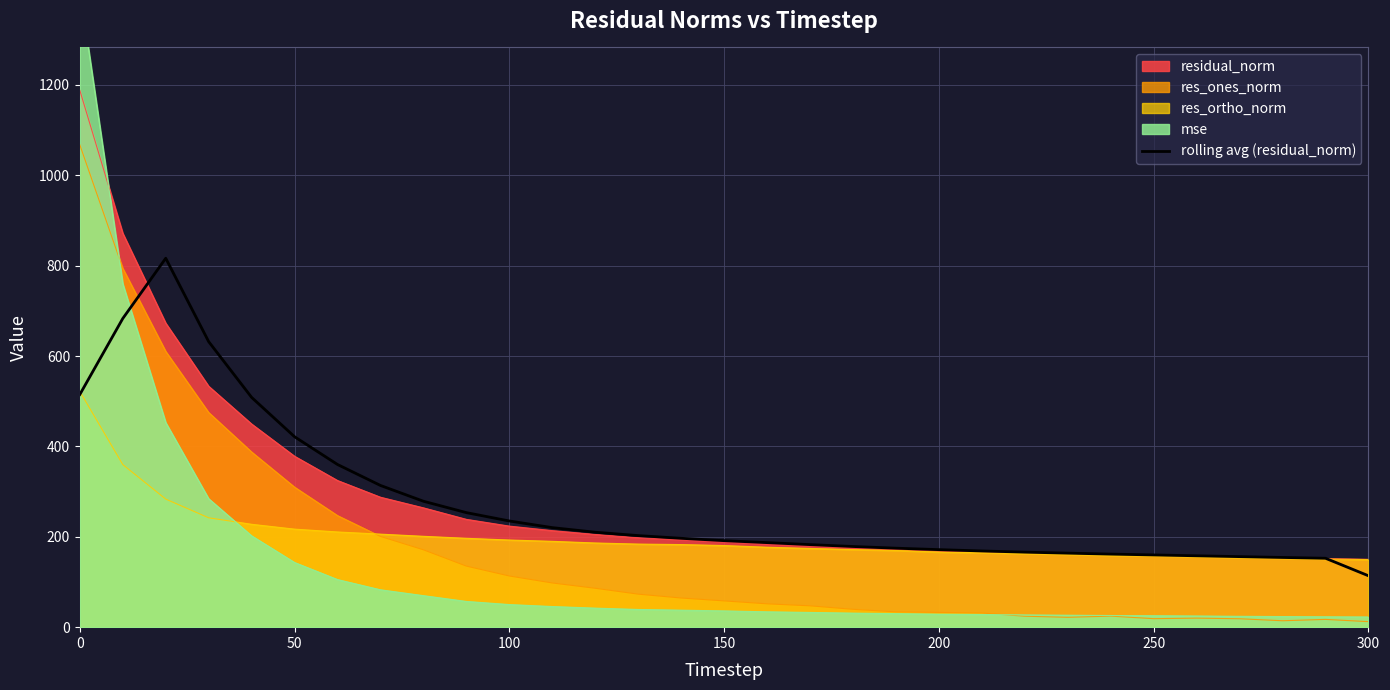

The res_ones_norm series shows 267.6 at 0. True or false?

False